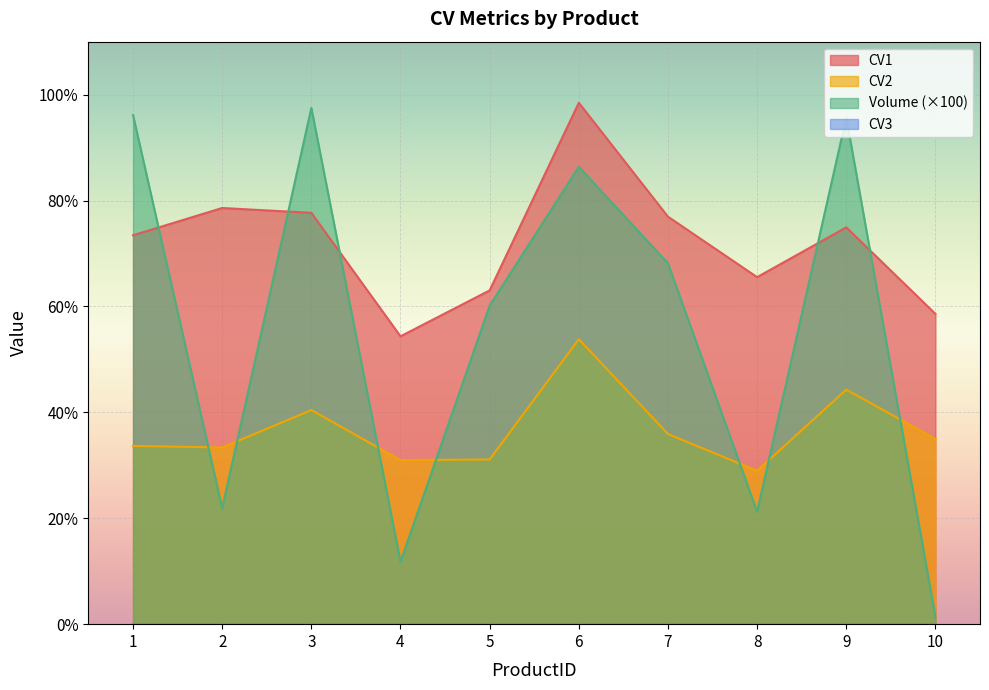

Reading left to right, what are all the values shown in this chart?

CV1: 73.4	78.6	77.7	54.4	63.0	98.5	77.0	65.5	74.9	58.6
CV2: 33.7	33.4	40.4	31.0	31.1	53.8	35.9	29.0	44.3	35.0
Volume: 96.1	21.9	97.5	11.8	60.2	86.4	68.2	21.2	95.7	1.4